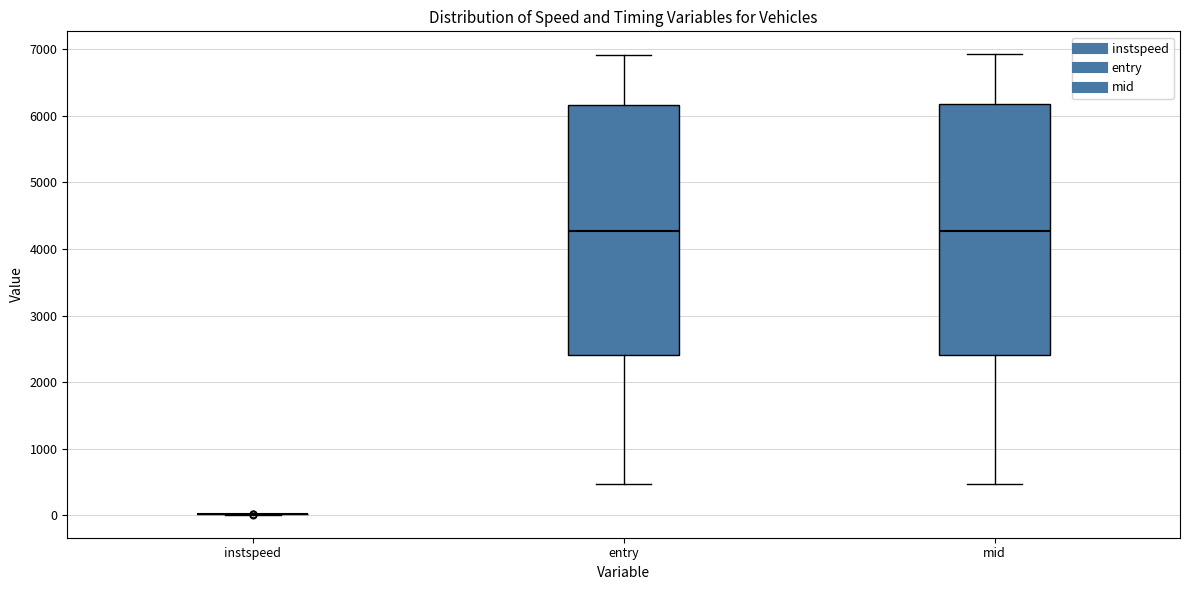

Reading left to right, read every box against the y-axis: the position of its median line, the range the box covers, and the ends of its whiskers. The values are not printed on the chart, so give them approximately, as read against the axis.

instspeed: box collapsed to a line at 0, whiskers 0 to 0
entry: median 4300, box 2400 to 6200, whiskers 500 to 6900
mid: median 4300, box 2400 to 6200, whiskers 500 to 6900